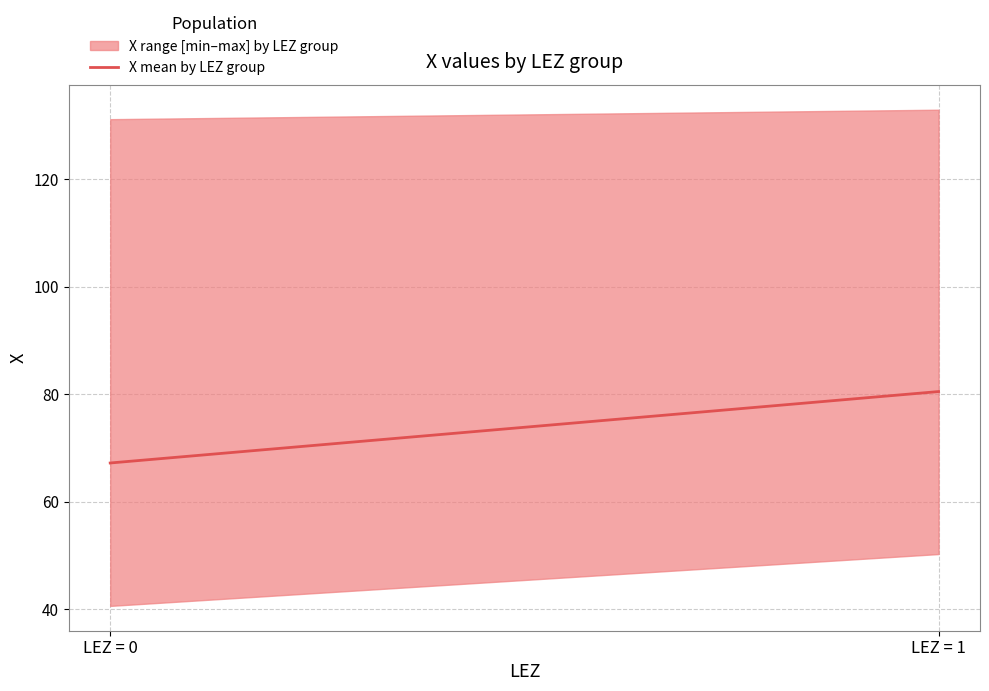

Reading right to left, transcribe all the data shown in this chart.

LEZ = 1=80.5	LEZ = 0=67.2